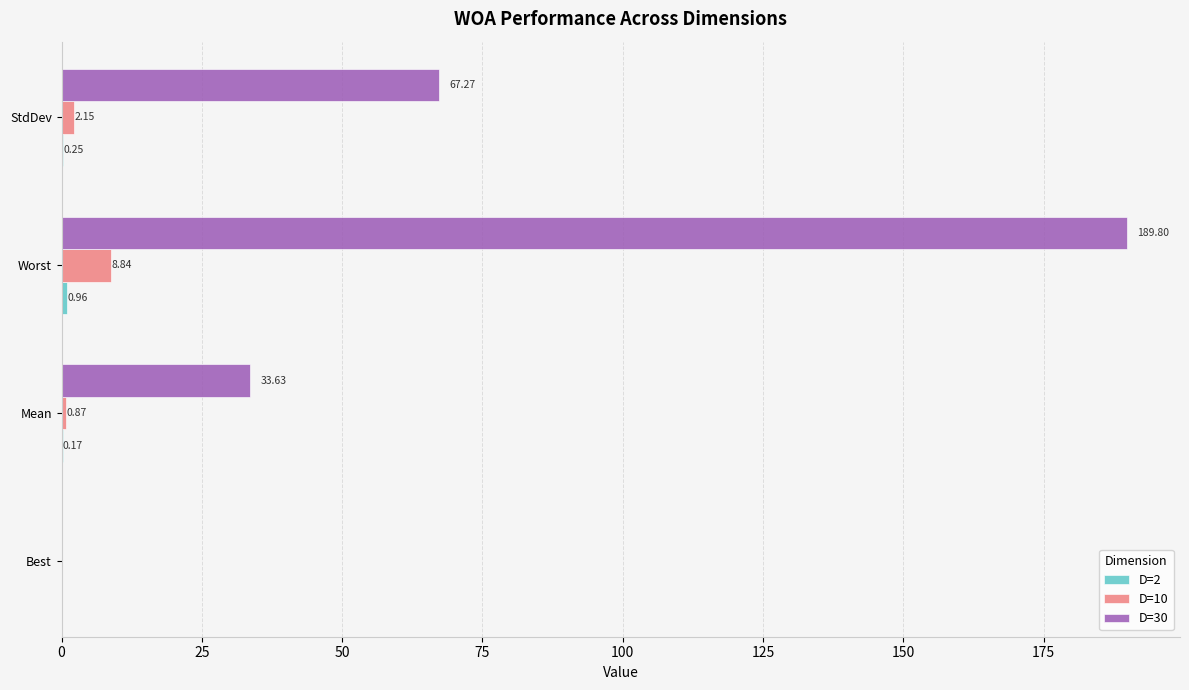

Which series changed the most between Best and Worst?

D=30